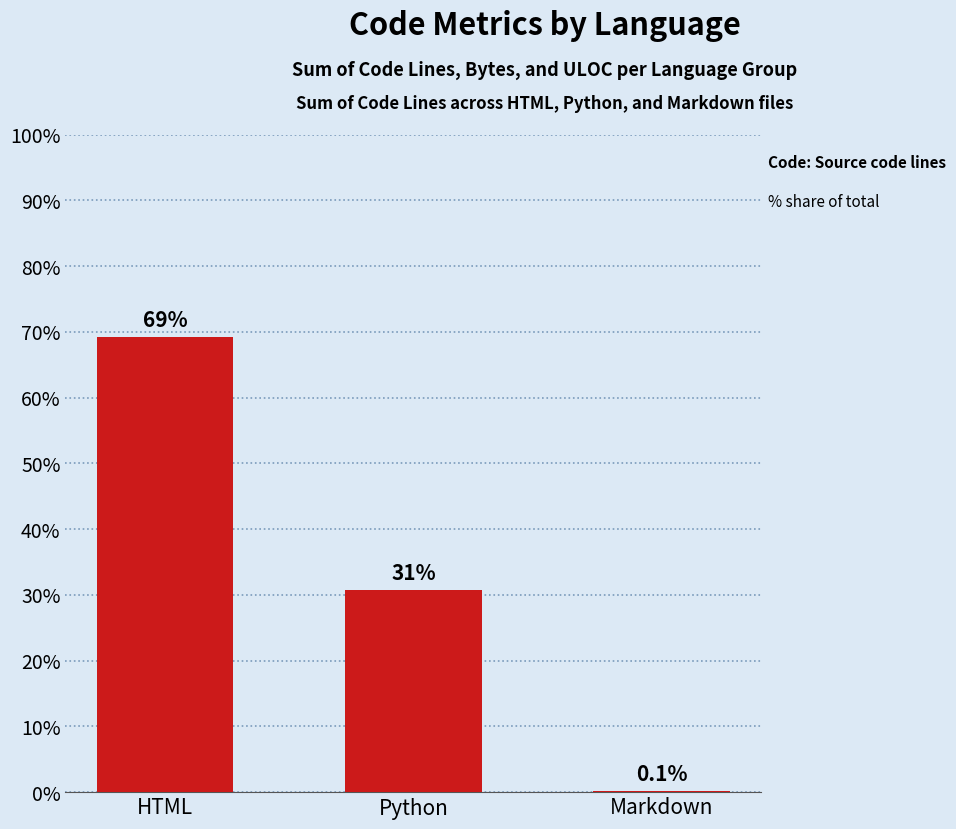

The chart shows a value of 21.2 at HTML. True or false?

False